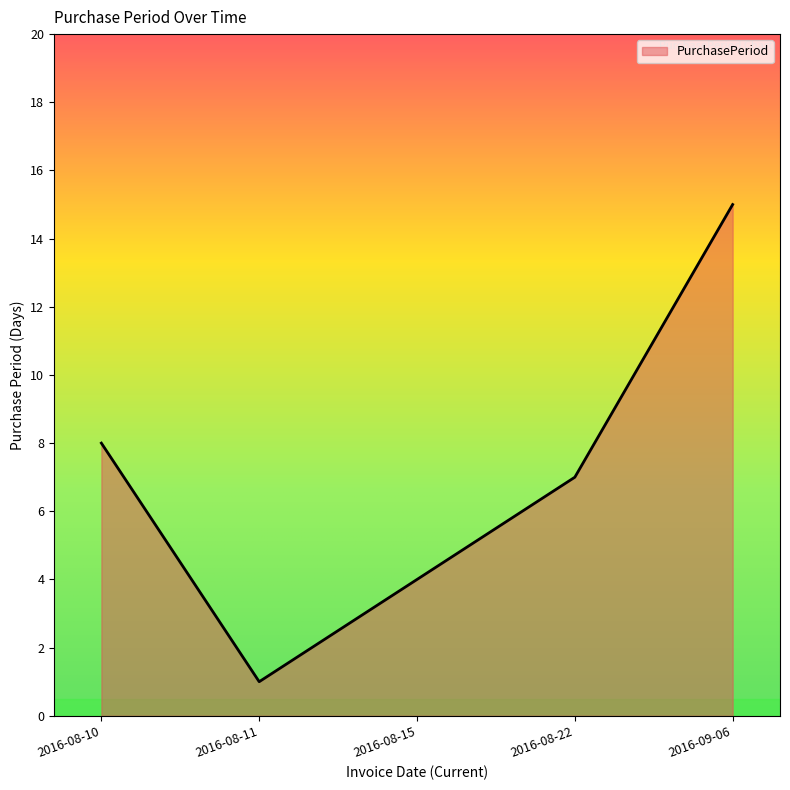

Which has a higher value, 2016-09-06 or 2016-08-22?

2016-09-06